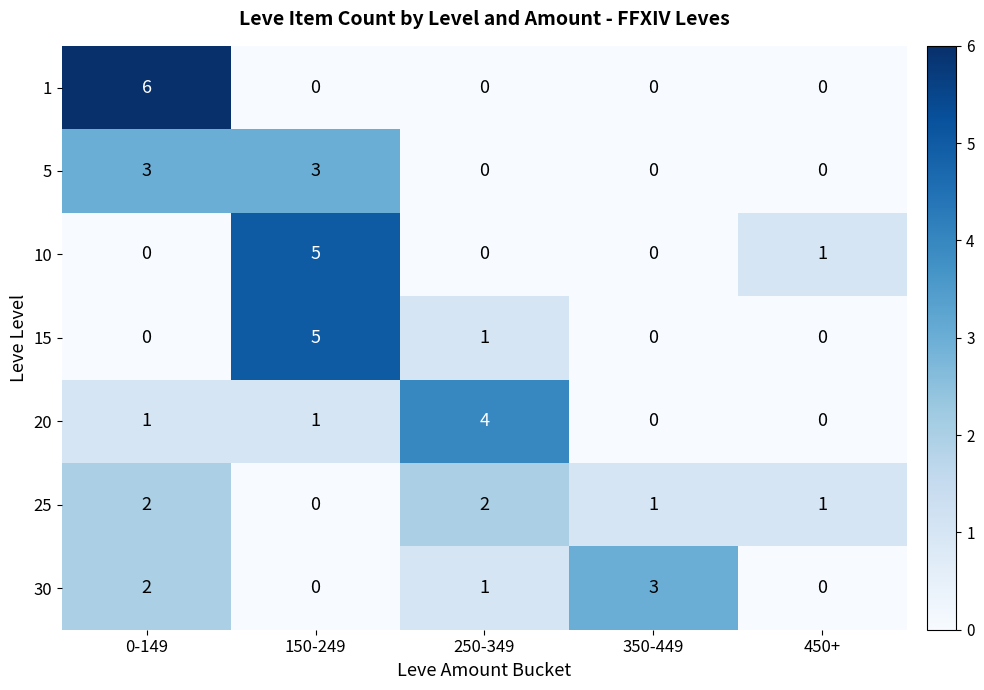

How many categories are shown in the chart?

5